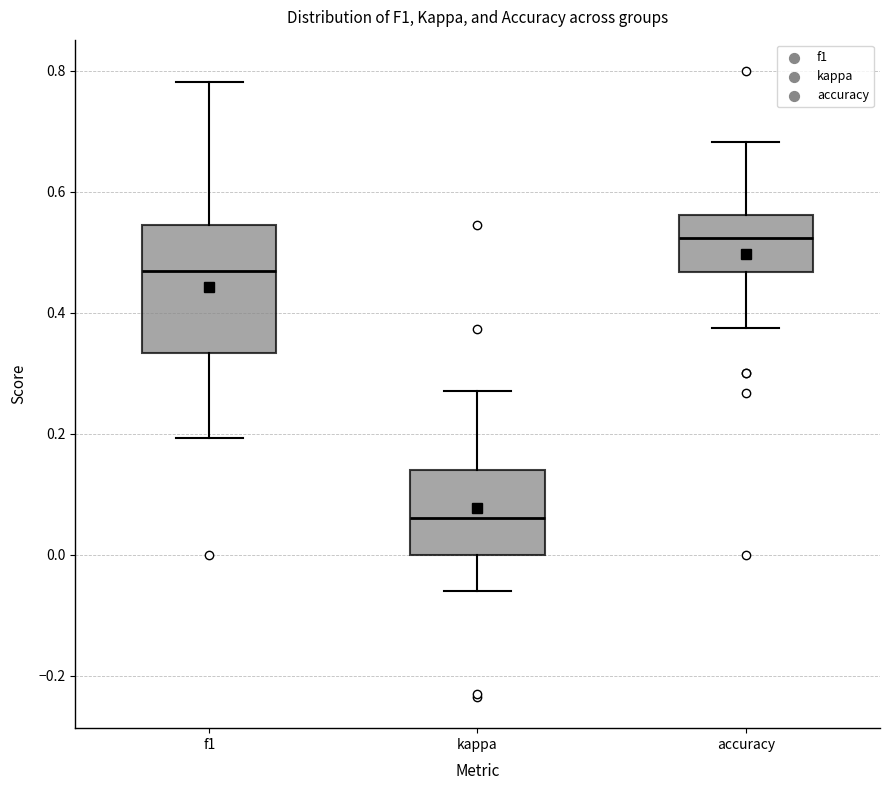

Which box has the highest median line?

accuracy